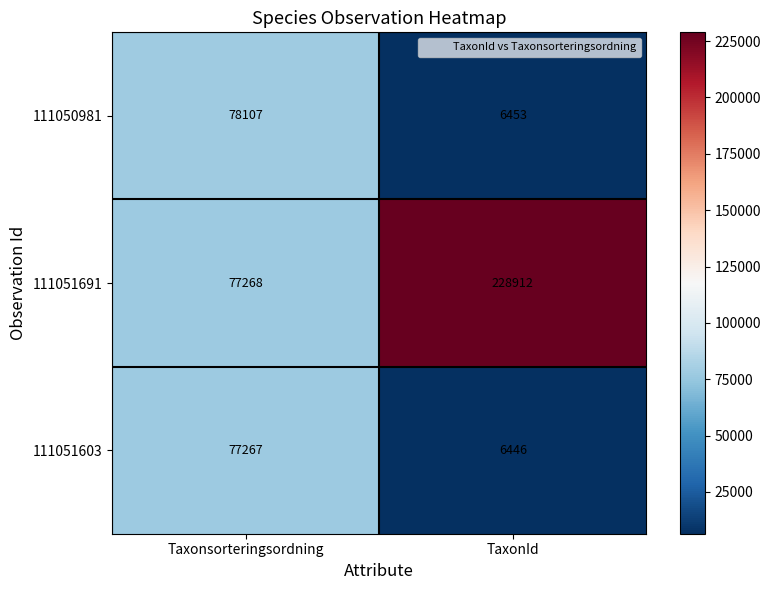

Which series has the largest range (max minus min)?

111051691